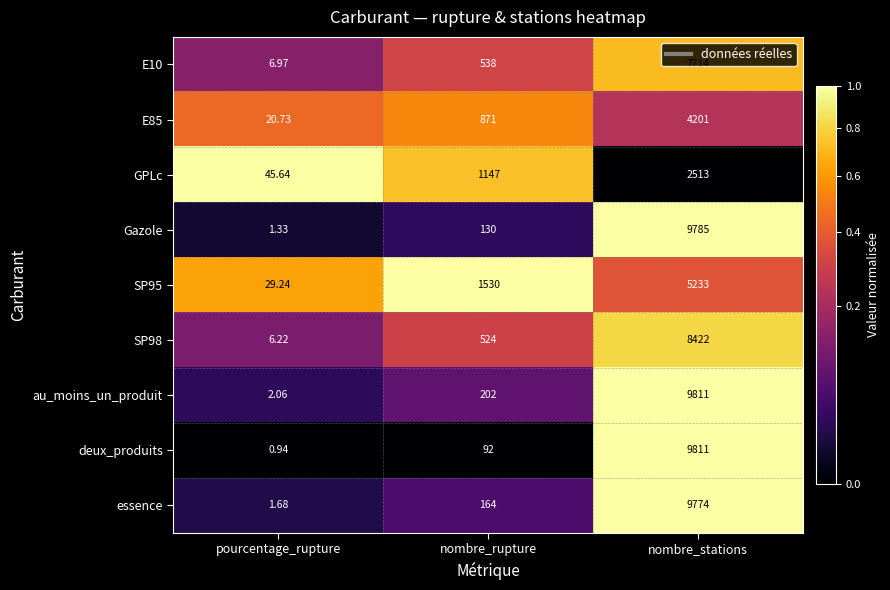

Which series has the widest spread of values?

deux_produits